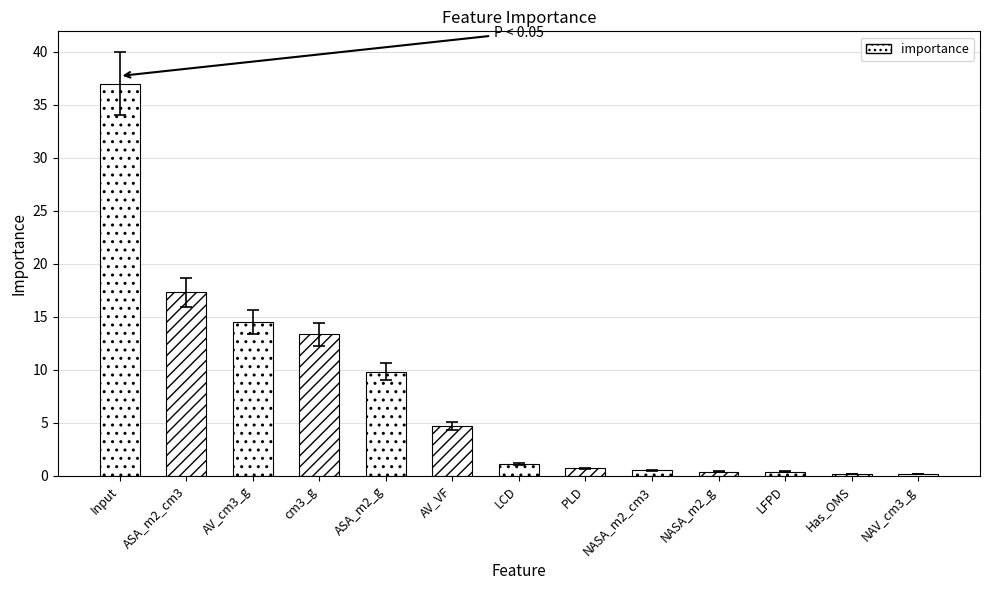

Are the bars horizontal?

No